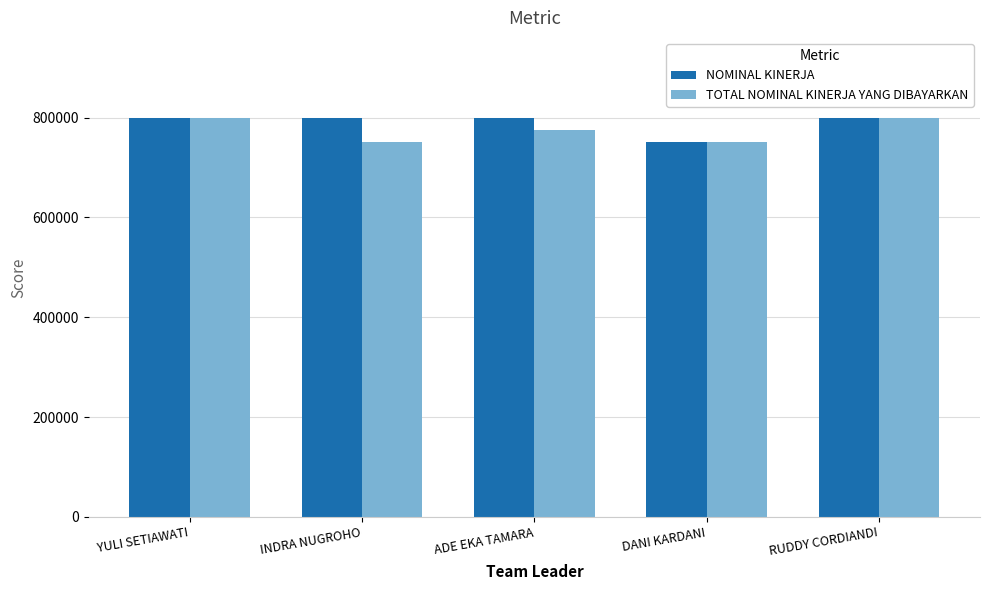

Reading left to right, list all the values displayed in this chart.

NOMINAL KINERJA: YULI SETIAWATI=800000	INDRA NUGROHO=800000	ADE EKA TAMARA=800000	DANI KARDANI=752000	RUDDY CORDIANDI=800000
TOTAL NOMINAL KINERJA YANG DIBAYARKAN: YULI SETIAWATI=800000	INDRA NUGROHO=752000	ADE EKA TAMARA=776000	DANI KARDANI=752000	RUDDY CORDIANDI=800000